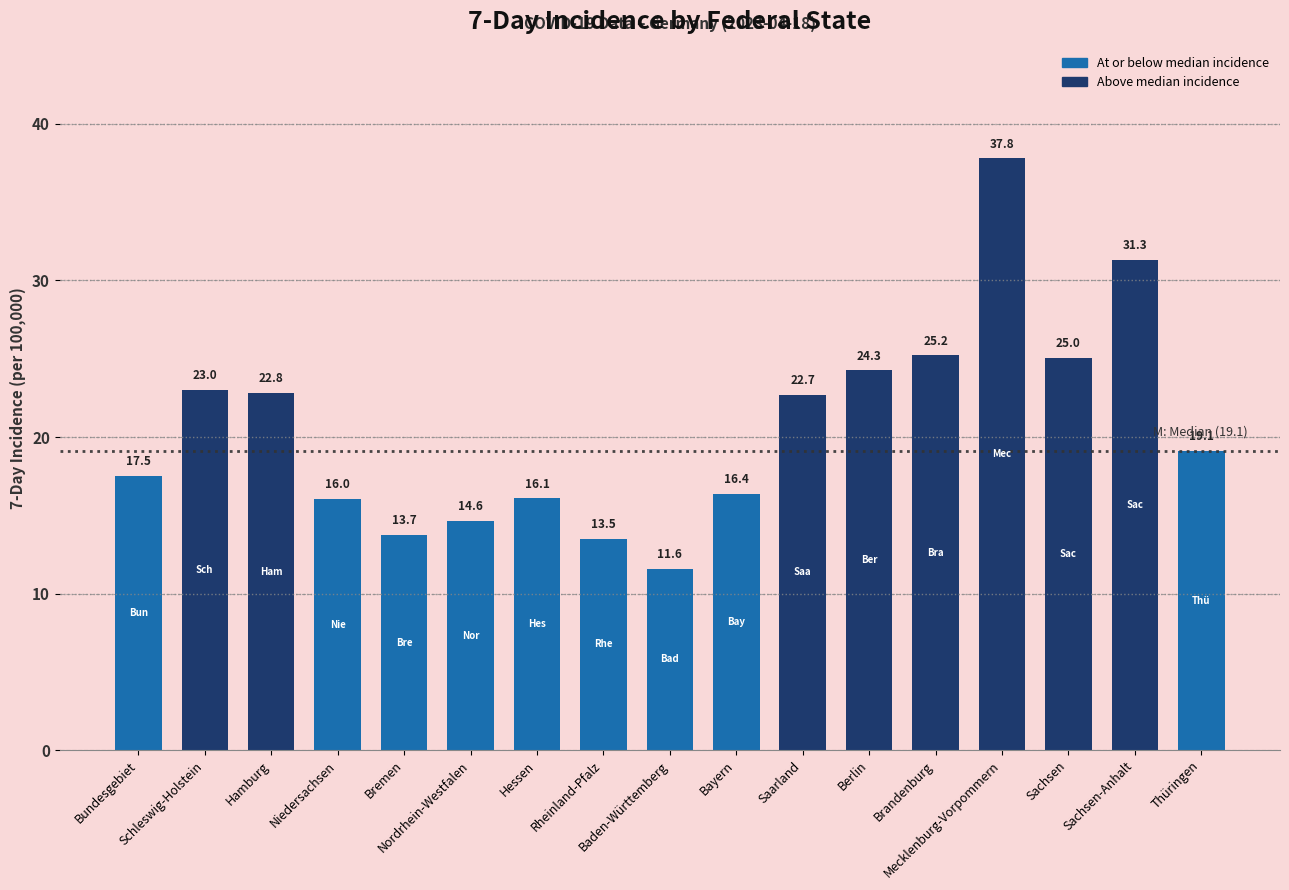

What value does the data have at Sachsen-Anhalt?

31.3